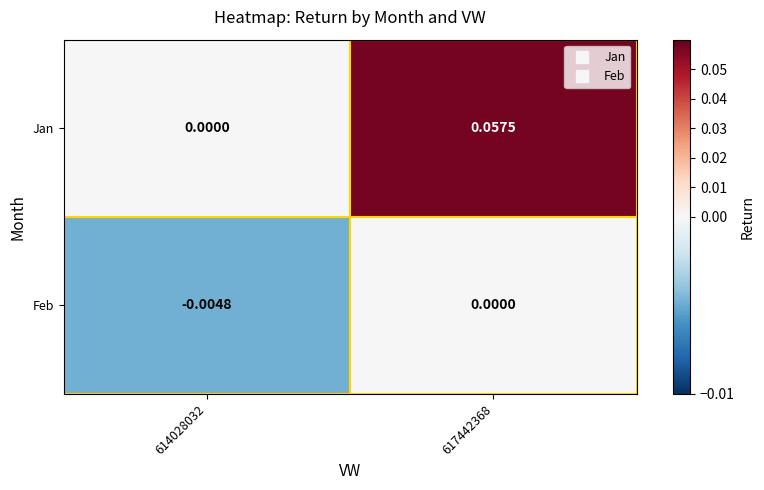

At which category is the sum across all series the highest?

617442368